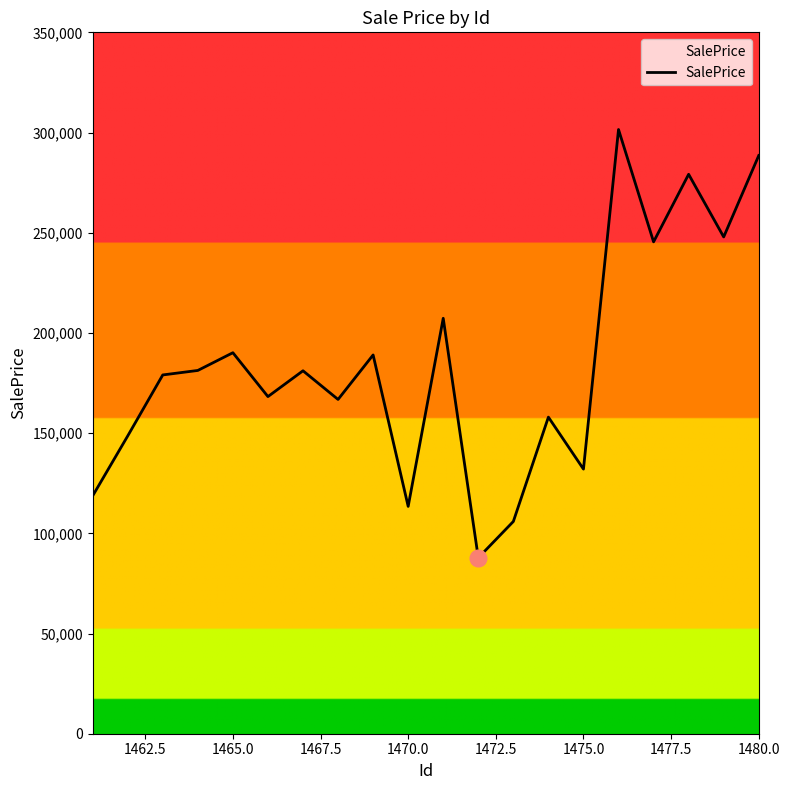

What is the smallest value displayed?

87789.9